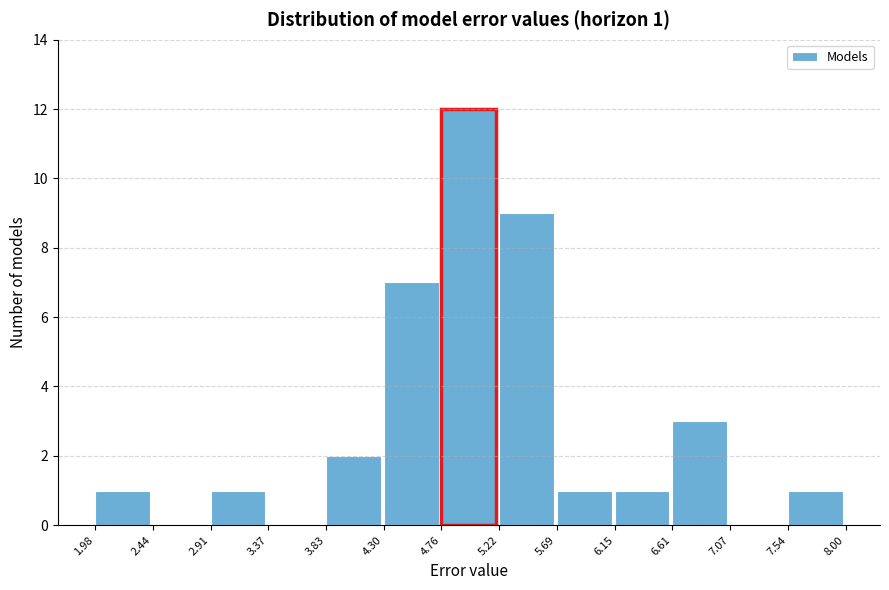

Which range on the x-axis has the tallest bar?

4.76 to 5.22